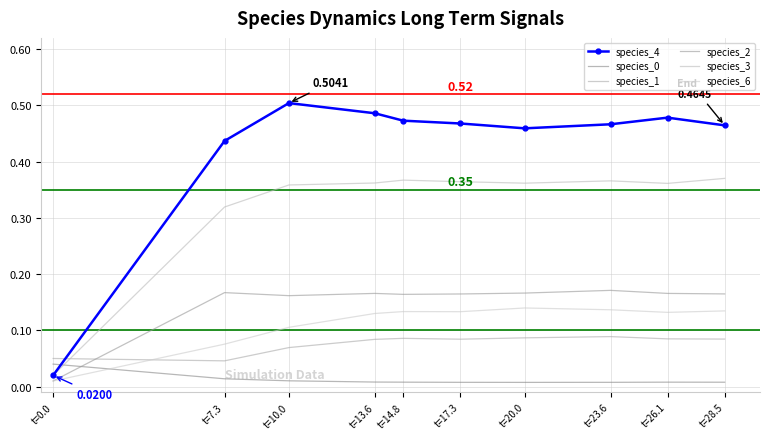

How many interior local peaks does the species_2 series have?

3